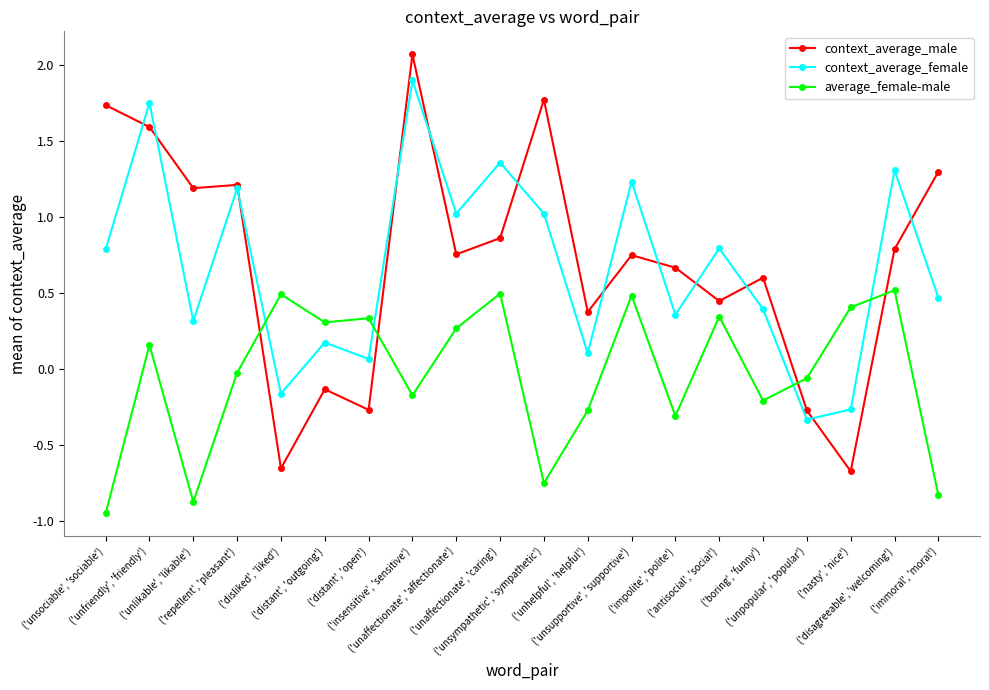

Count the number of categories in the chart.

20